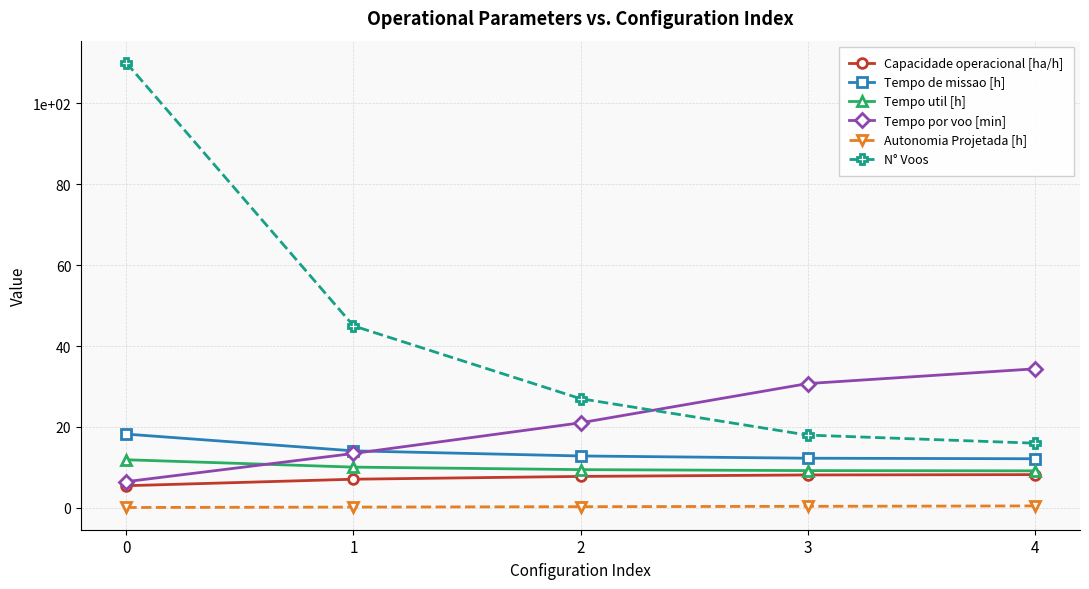

Which series has the largest total across all categories?

N° Voos